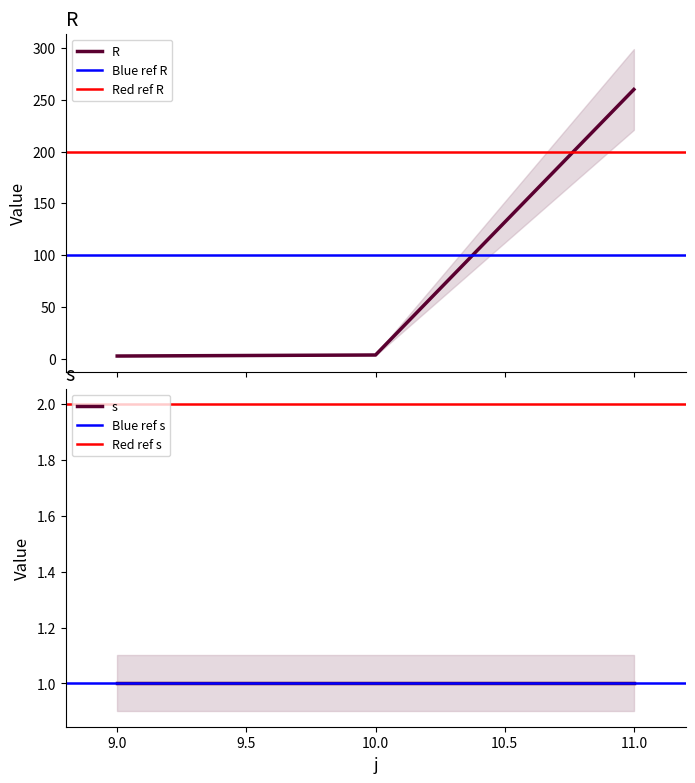

At which label is the value closest to 131?

10